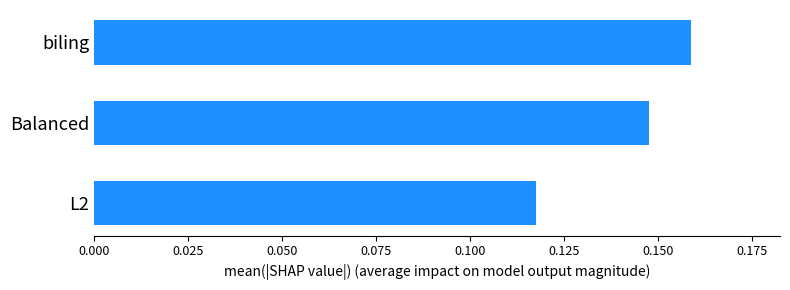

Which has a higher value, biling or L2?

biling